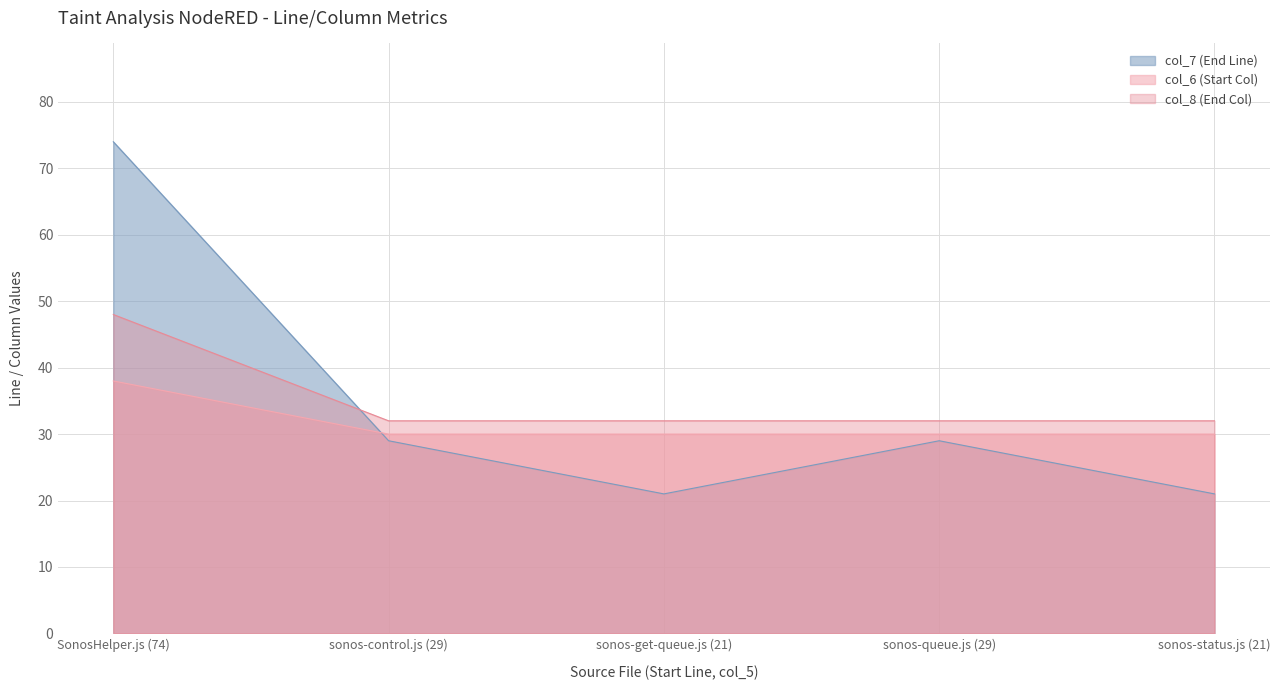

What is the sum of all col_6 (Start Col) values?

158